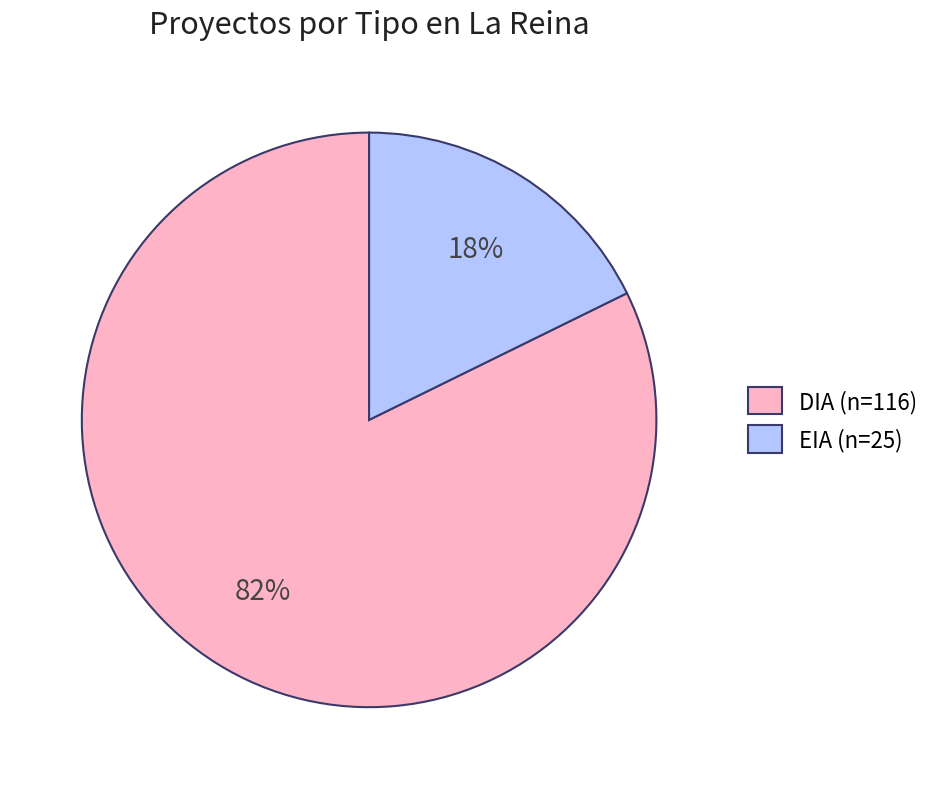

True or false: DIA accounts for 67% of the total.

False